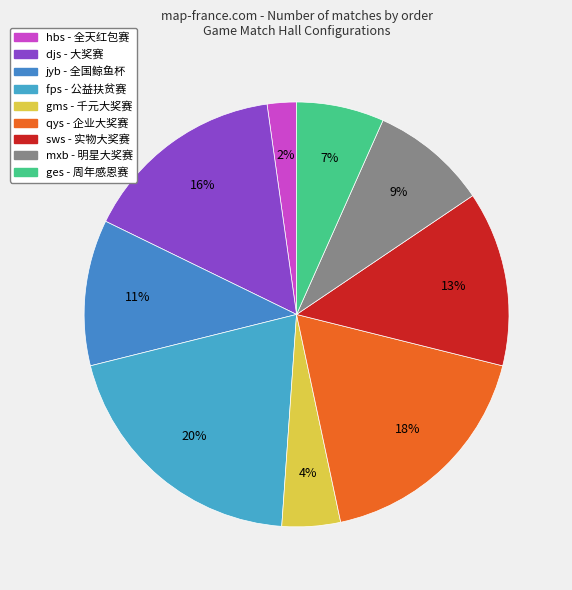

How many segments does this pie chart have?

9